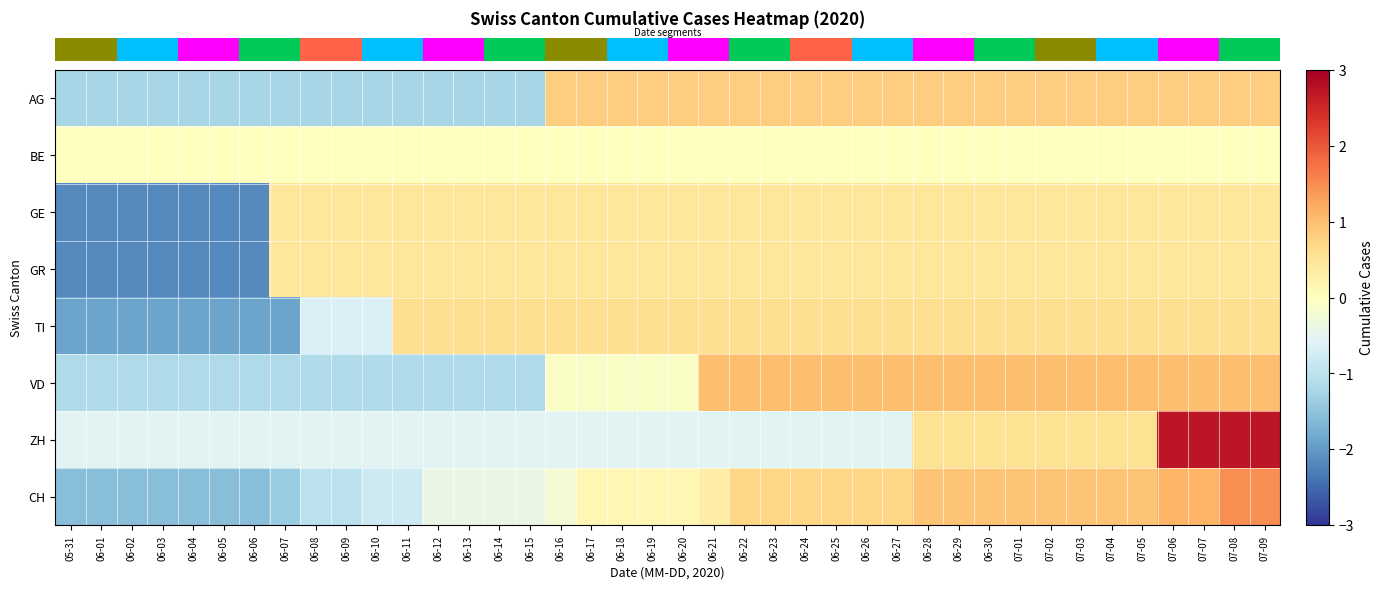

Which has a higher value, 06-28 or 06-25?

06-28